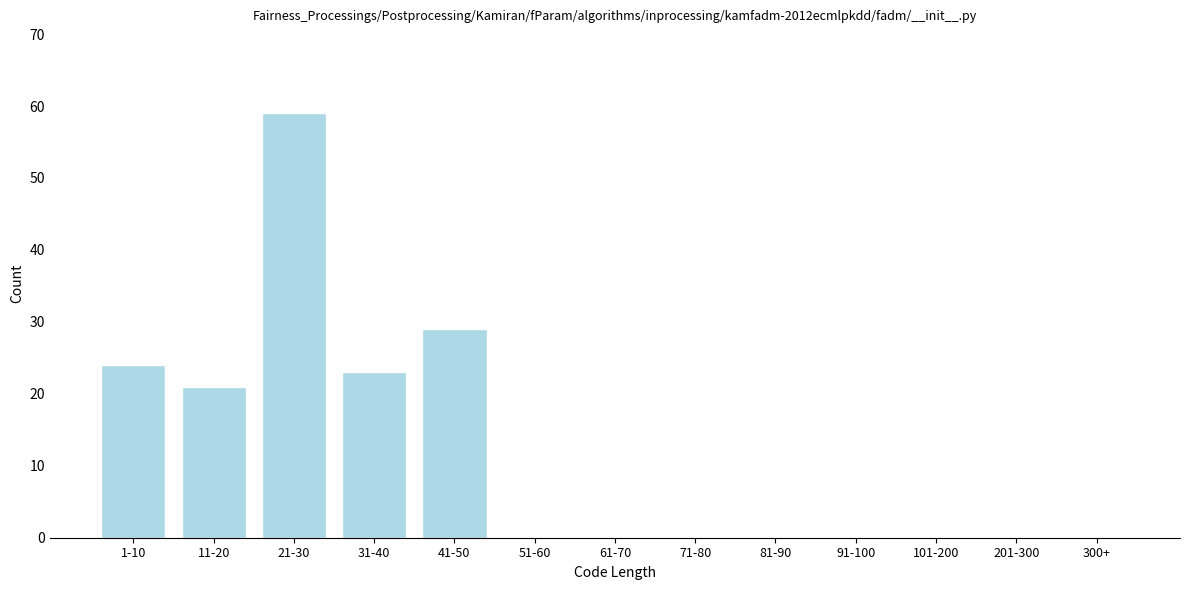

Reading left to right, transcribe all the data shown in this chart.

1-10=24	11-20=21	21-30=59	31-40=23	41-50=29	51-60=0	61-70=0	71-80=0	81-90=0	91-100=0	101-200=0	201-300=0	300+=0